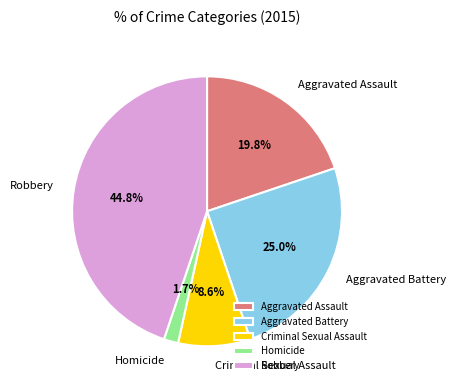

The Criminal Sexual Assault slice represents 9% of the pie. True or false?

True